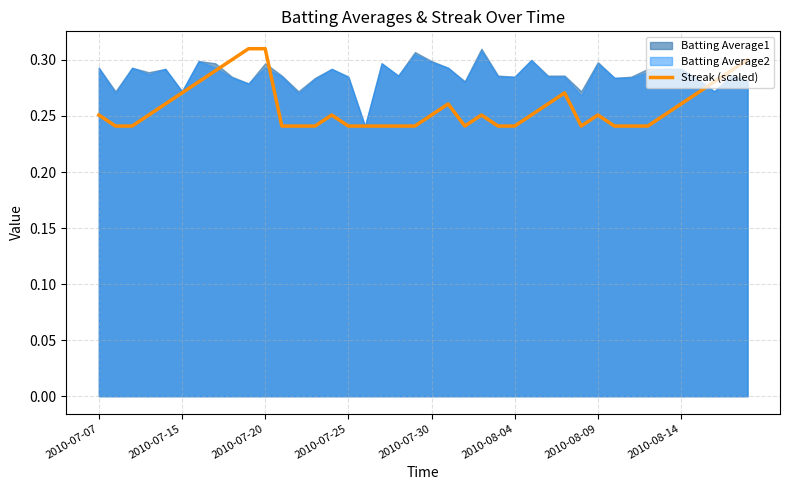

What is the sum of all values?

10.3